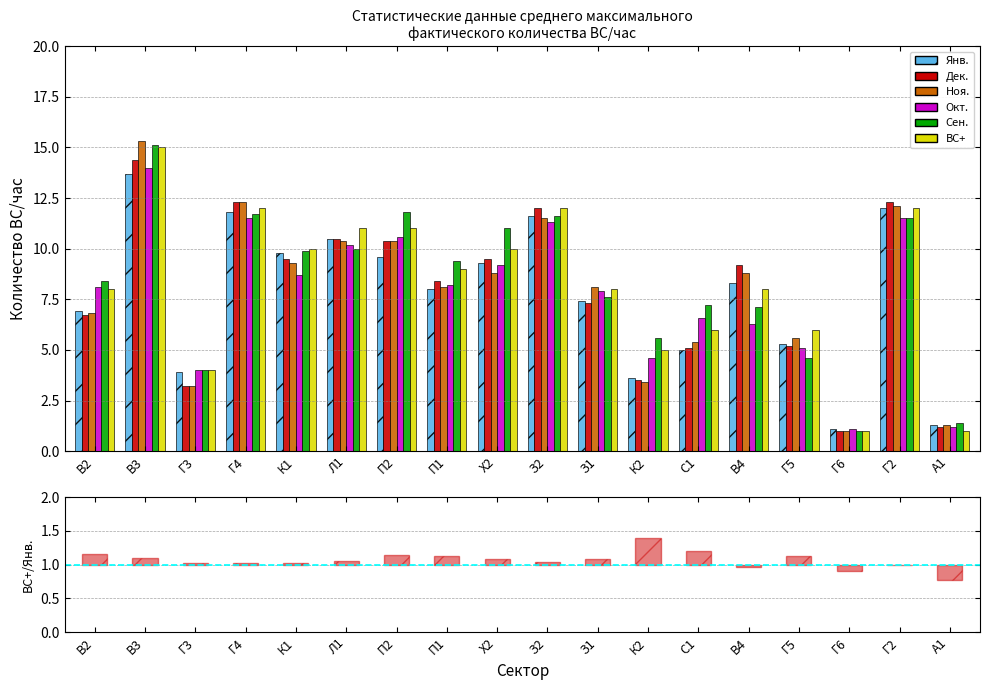

Reading left to right, list all the values displayed in this chart.

Янв.: В2=6.9	В3=13.7	Г3=3.9	Г4=11.8	К1=9.8	Л1=10.5	П2=9.6	П1=8.0	Х2=9.3	З2=11.6	З1=7.4	К2=3.6	С1=5.0	В4=8.3	Г5=5.3	Г6=1.1	Г2=12.0	А1=1.3
Дек.: В2=6.7	В3=14.4	Г3=3.2	Г4=12.3	К1=9.5	Л1=10.5	П2=10.4	П1=8.4	Х2=9.5	З2=12.0	З1=7.3	К2=3.5	С1=5.1	В4=9.2	Г5=5.2	Г6=1.0	Г2=12.3	А1=1.2
Ноя.: В2=6.8	В3=15.3	Г3=3.2	Г4=12.3	К1=9.3	Л1=10.4	П2=10.4	П1=8.1	Х2=8.8	З2=11.5	З1=8.1	К2=3.4	С1=5.4	В4=8.8	Г5=5.6	Г6=1.0	Г2=12.1	А1=1.3
Окт.: В2=8.1	В3=14.0	Г3=4.0	Г4=11.5	К1=8.7	Л1=10.2	П2=10.6	П1=8.2	Х2=9.2	З2=11.3	З1=7.9	К2=4.6	С1=6.6	В4=6.3	Г5=5.1	Г6=1.1	Г2=11.5	А1=1.2
Сен.: В2=8.4	В3=15.1	Г3=4.0	Г4=11.7	К1=9.9	Л1=10.0	П2=11.8	П1=9.4	Х2=11.0	З2=11.6	З1=7.6	К2=5.6	С1=7.2	В4=7.1	Г5=4.6	Г6=1.0	Г2=11.5	А1=1.4
ВС+: В2=8.0	В3=15.0	Г3=4.0	Г4=12.0	К1=10.0	Л1=11.0	П2=11.0	П1=9.0	Х2=10.0	З2=12.0	З1=8.0	К2=5.0	С1=6.0	В4=8.0	Г5=6.0	Г6=1.0	Г2=12.0	А1=1.0